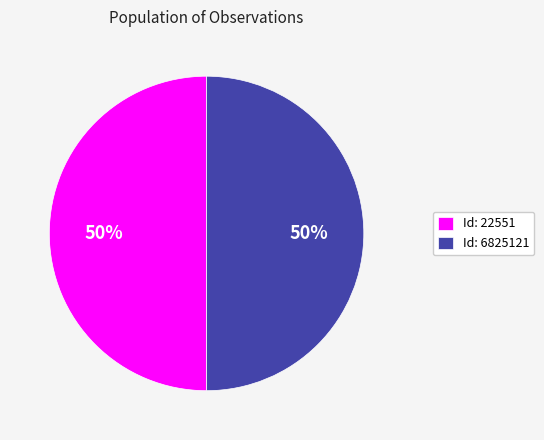

True or false: Id: 6825121 accounts for 50% of the total.

True